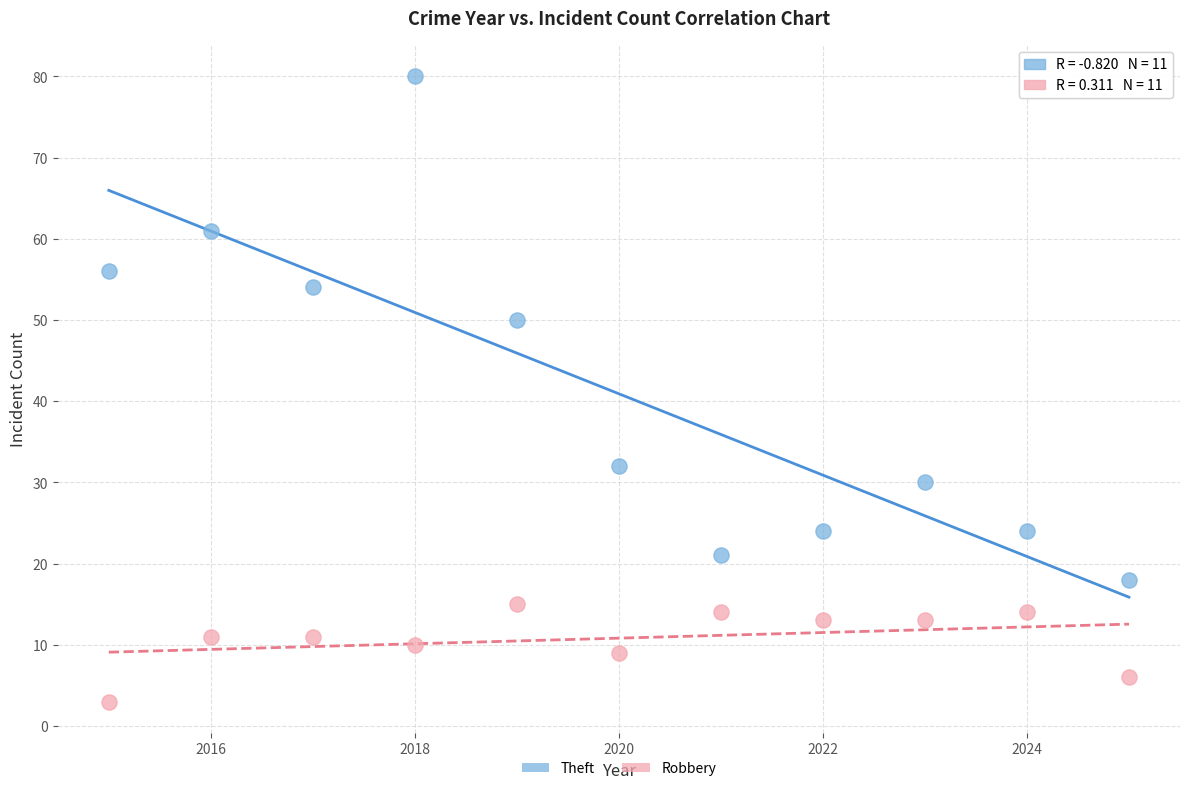

Which series reaches the minimum Y coordinate?

Robbery